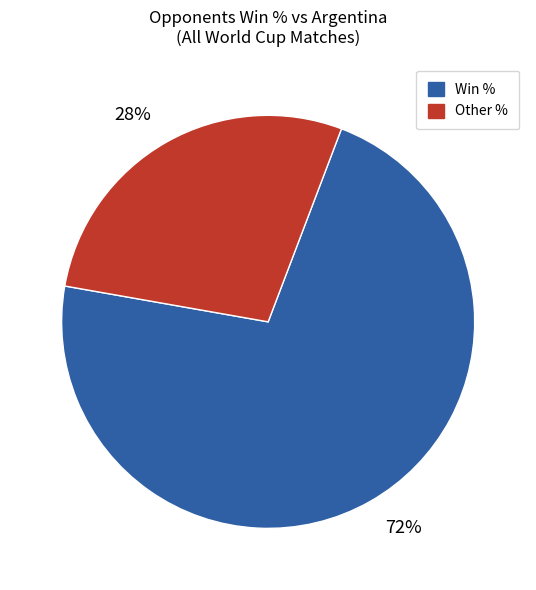

To the nearest percent, what is the average slice percentage?

50%